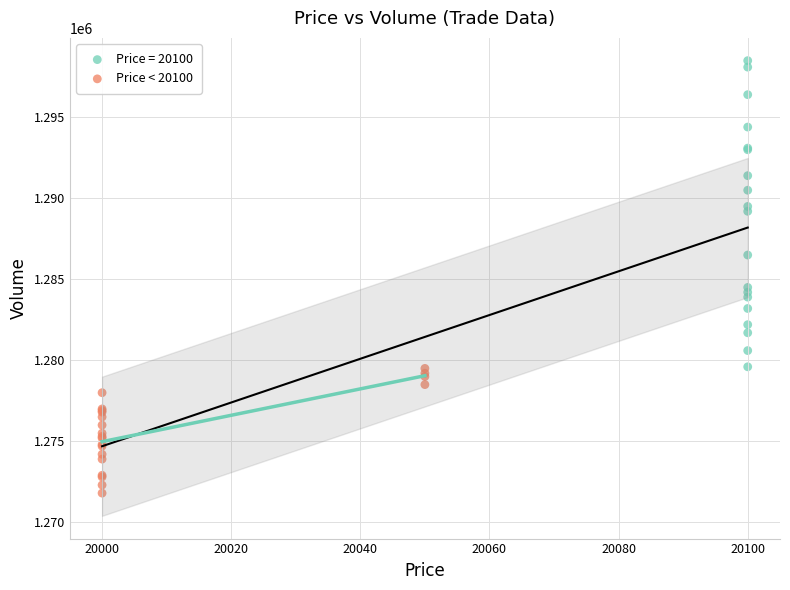

Which series contains the lowest Y value?

Price < 20100